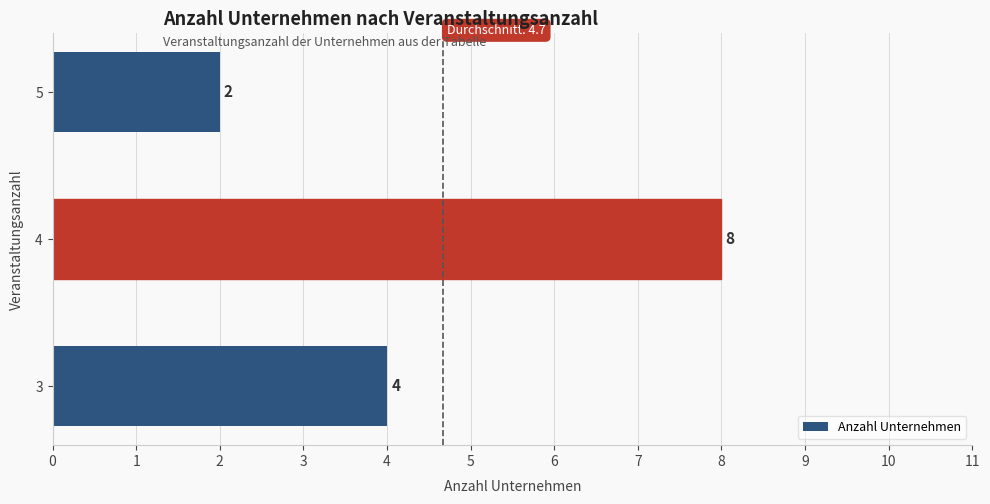

Is it true that the value at 5 is 2?

True